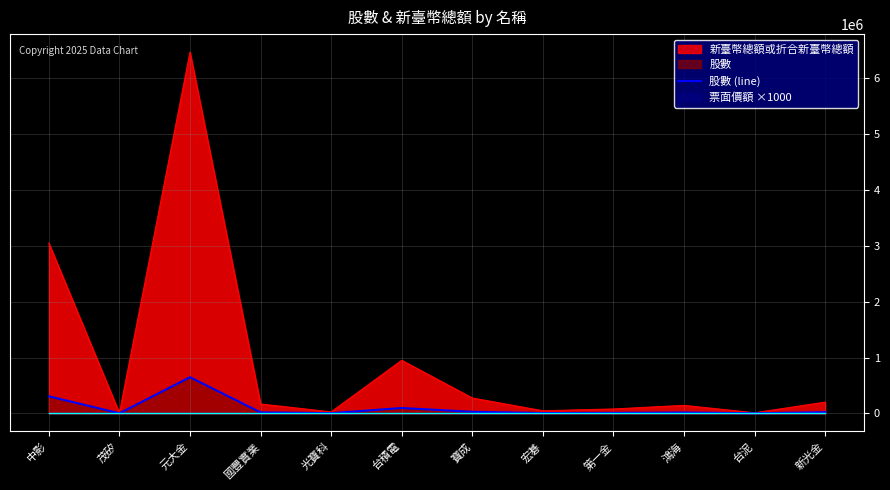

What is the ratio of the value at 新光金 to the value at 鴻海?

1.4